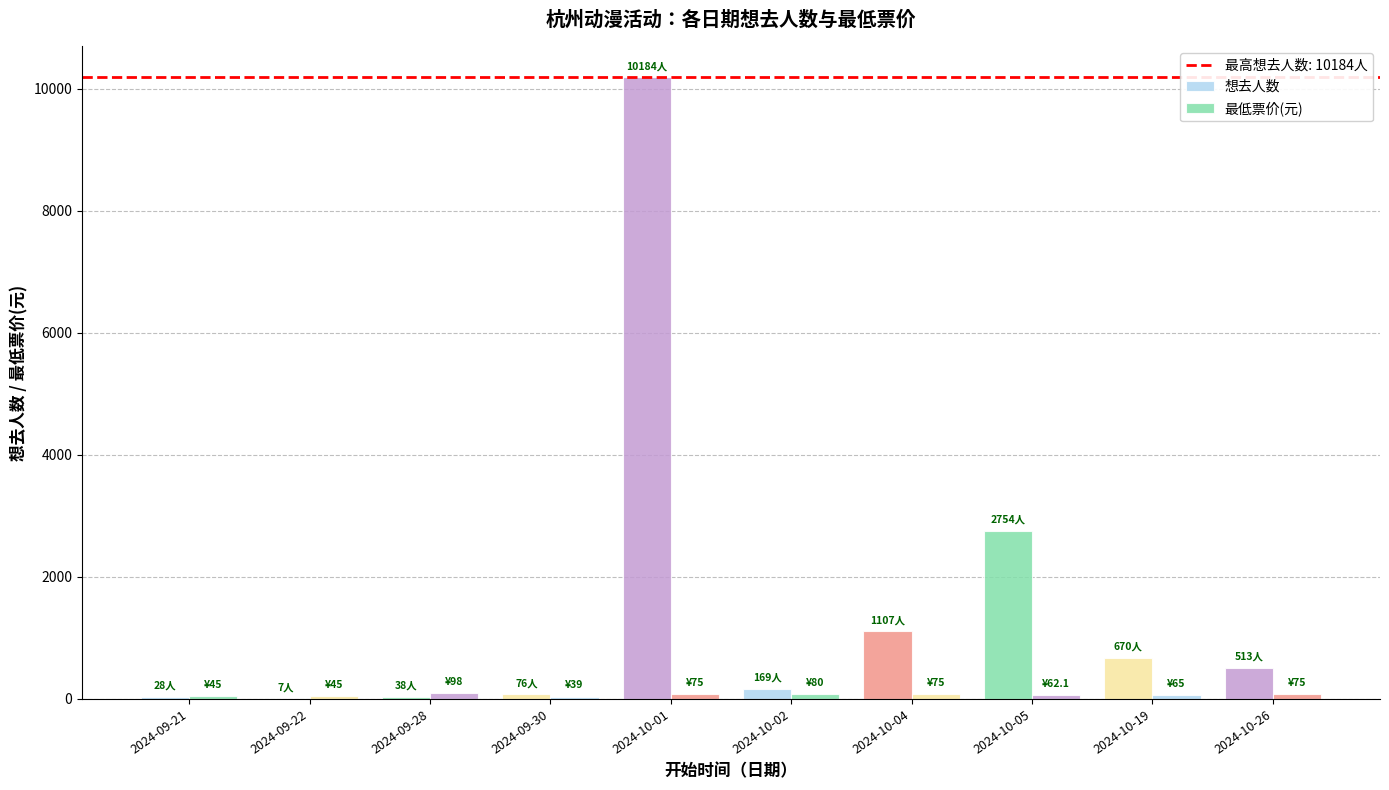

How many distinct data groups are displayed?

2